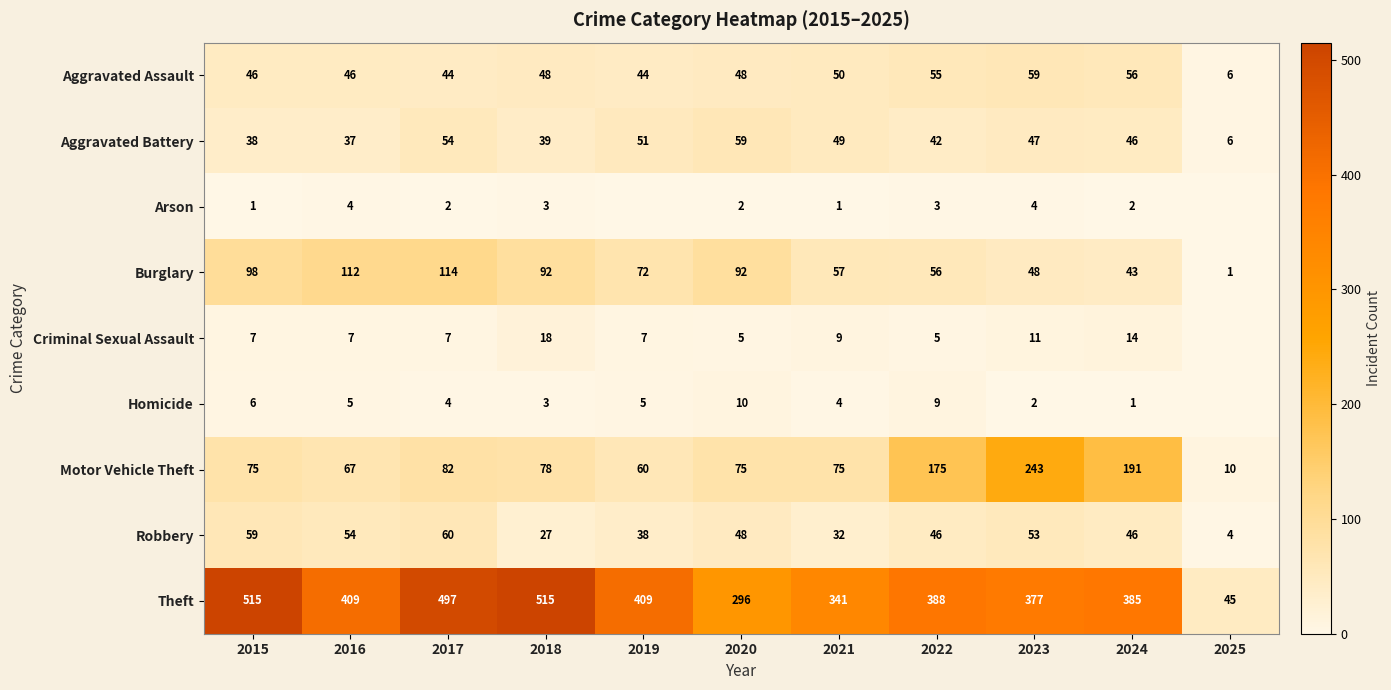

How many distinct data groups are displayed?

9